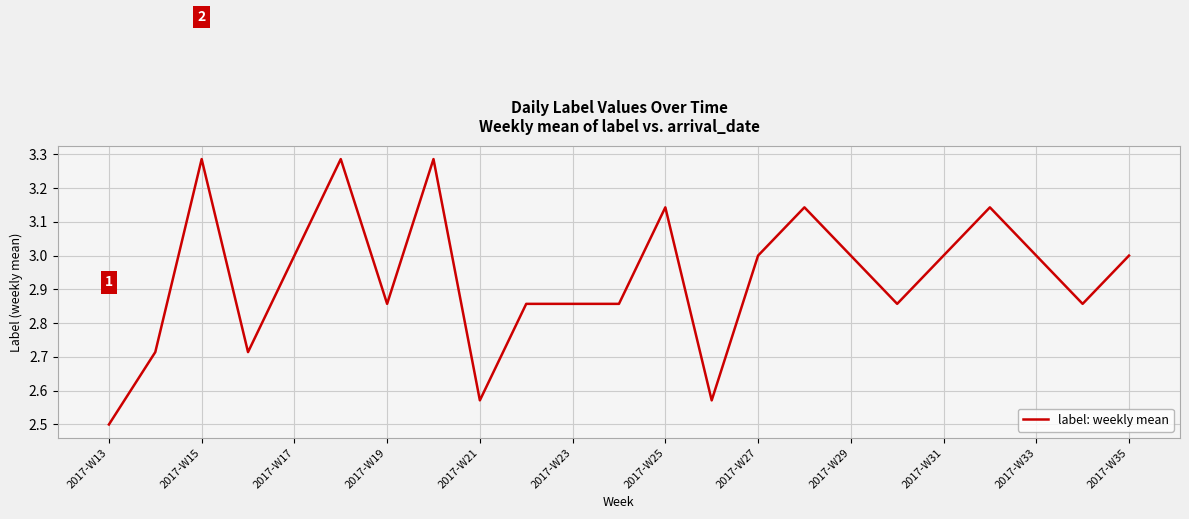

What is the difference between the maximum and minimum values?

0.8